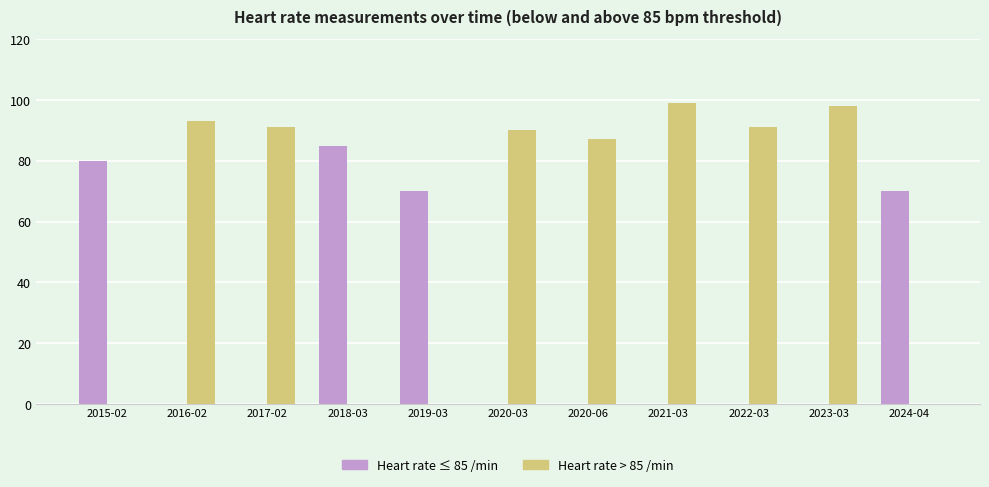

The value of Heart rate > 85 /min at 2023-03 is 167. True or false?

False